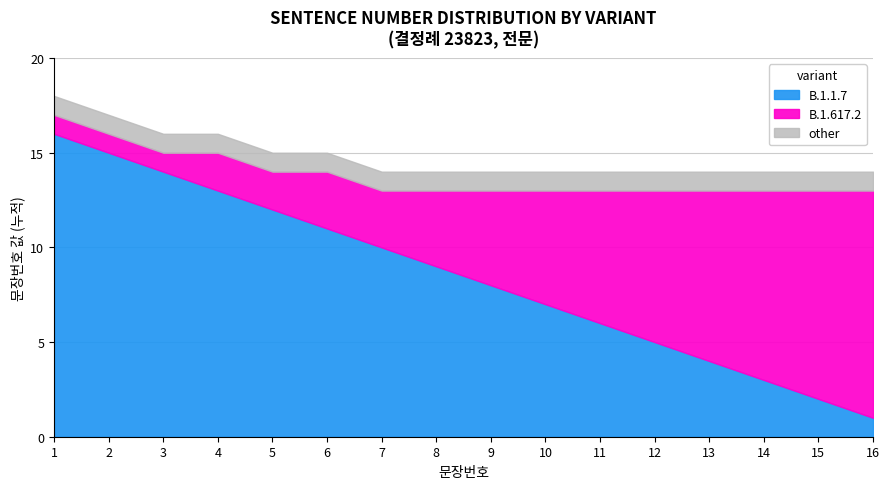

Which series ends up on top after the final intersection of B.1.1.7 and B.1.617.2?

B.1.617.2